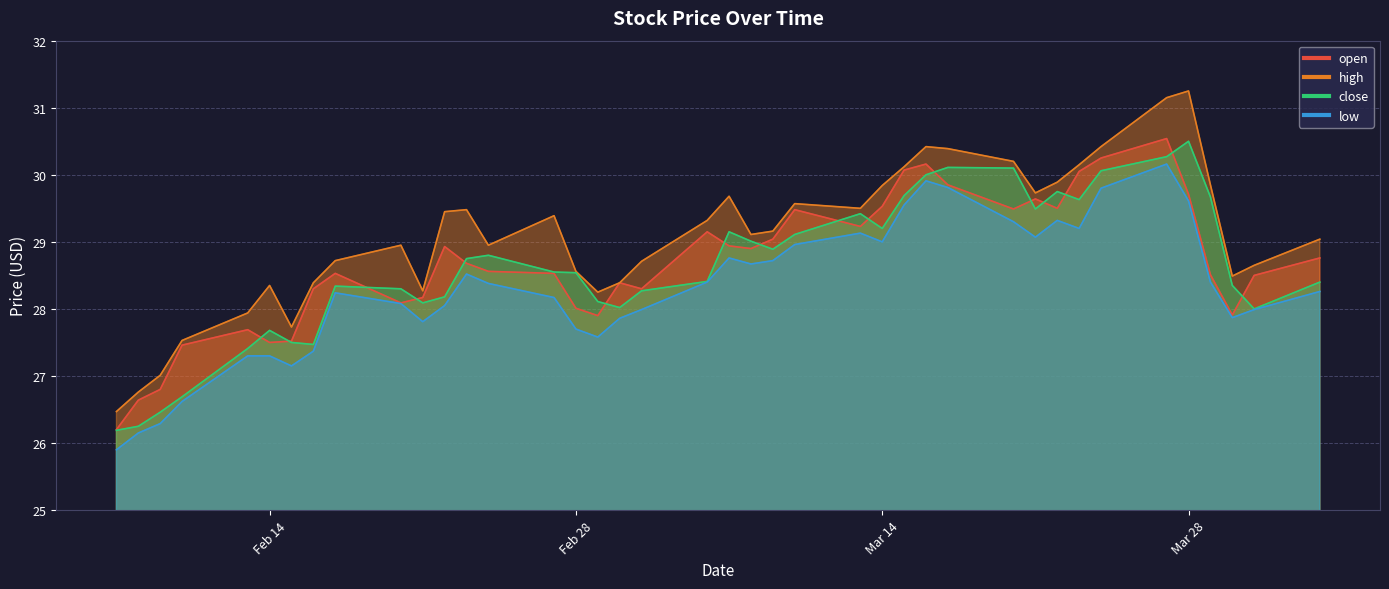

At how many categories does at least one series exceed 27?

38